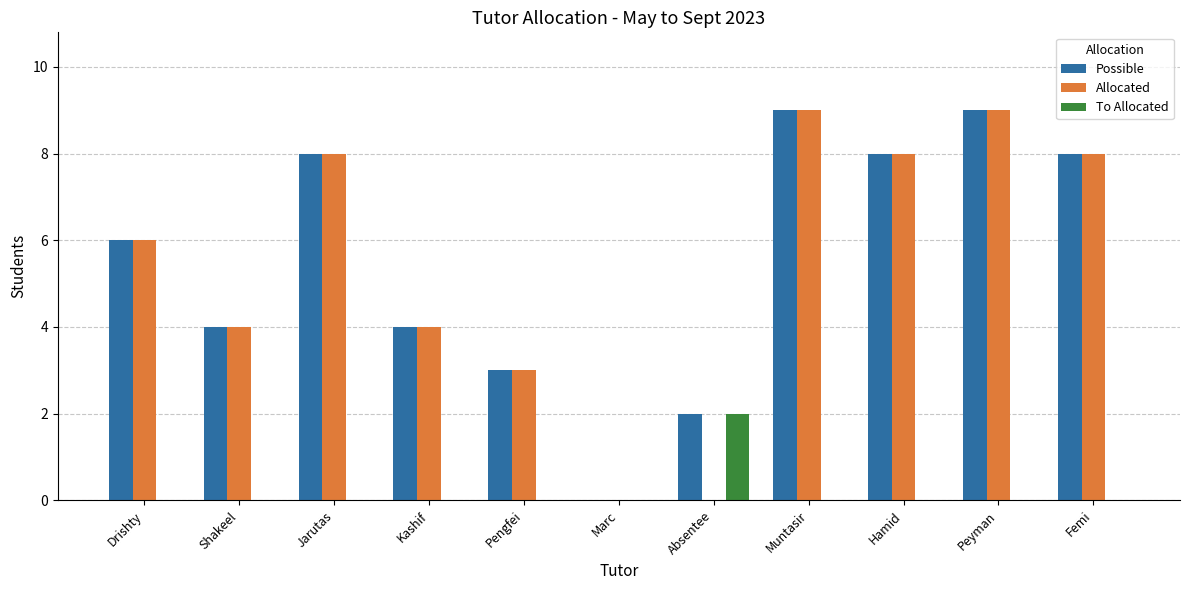

The value of Possible at Absentee is 2. True or false?

True